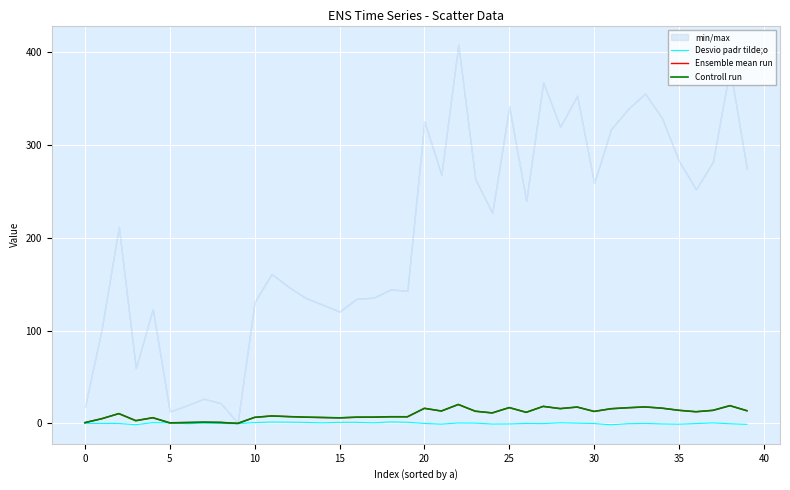

Reading left to right, list all the values displayed in this chart.

Desvio padr tilde;o: -0.0	0.0	-0.1	-1.4	0.8	0.6	-0.3	0.2	0.0	-0.3	0.9	1.5	1.4	1.1	0.6	1.2	1.2	0.7	1.6	1.2	-0.0	-0.7	0.5	0.3	-0.6	-0.5	-0.0	-0.2	0.7	0.3	-0.1	-1.4	-0.3	0.0	-0.5	-0.8	-0.1	0.6	-0.3	-1.0
Ensemble mean run: 0.9	5.1	10.6	3.0	6.2	0.6	1.0	1.3	1.1	0.0	6.5	8.1	7.4	6.8	6.4	6.0	6.7	6.8	7.2	7.2	16.3	13.4	20.4	13.2	11.3	17.1	12.0	18.4	16.0	17.7	12.9	15.9	16.9	17.8	16.4	14.1	12.6	14.1	19.2	13.7
Controll run: 0.9	5.1	10.6	3.0	6.2	0.6	1.0	1.3	1.1	0.0	6.5	8.1	7.4	6.8	6.4	6.0	6.7	6.8	7.2	7.2	16.3	13.4	20.4	13.2	11.3	17.1	12.0	18.4	16.0	17.7	12.9	15.9	16.9	17.8	16.4	14.1	12.6	14.1	19.2	13.7